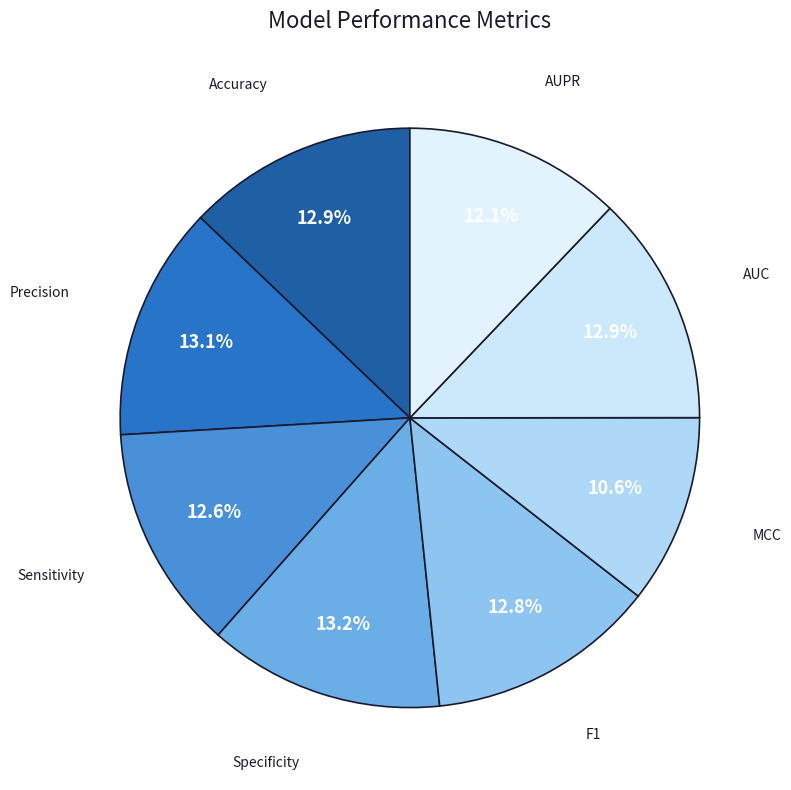

Is there any slice that represents more than half of the pie?

No